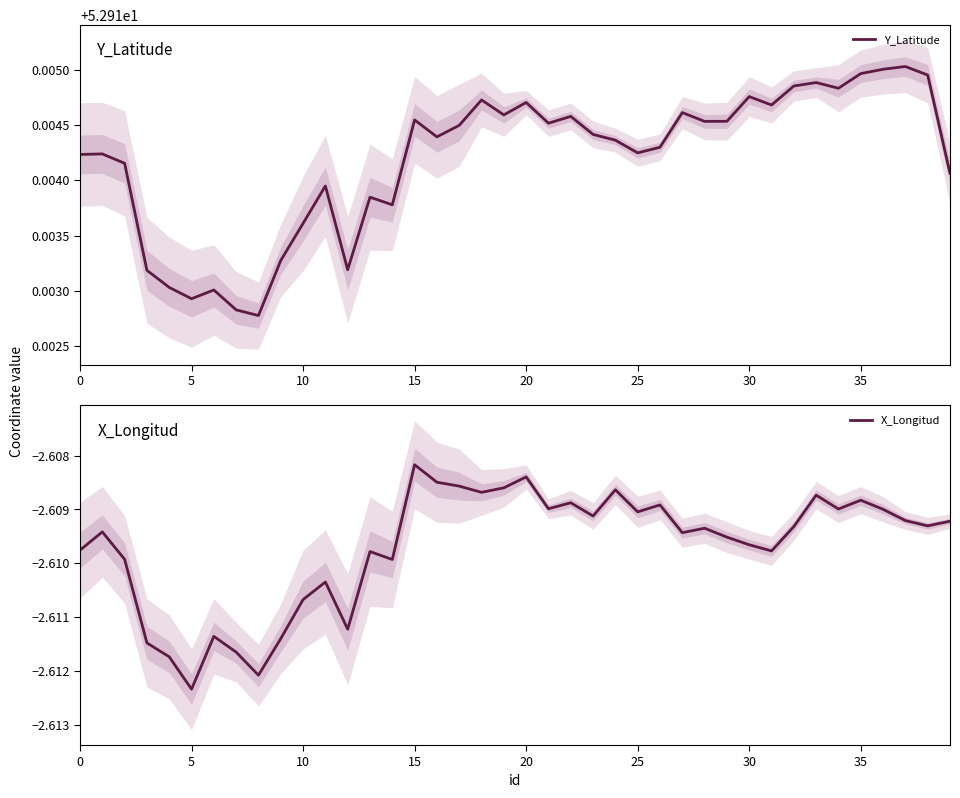

Rank the series by their average value, from lowest to highest.

X_Longitud, Y_Latitude